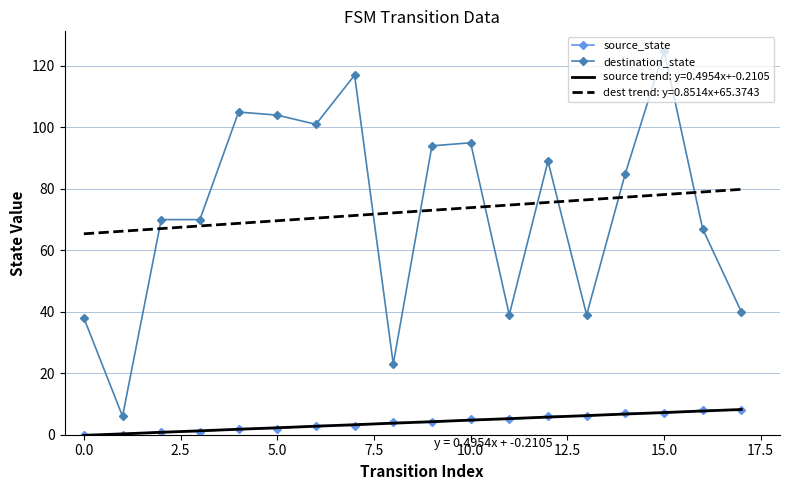

List the series in order of their overall mean, highest first.

destination_state, source_state